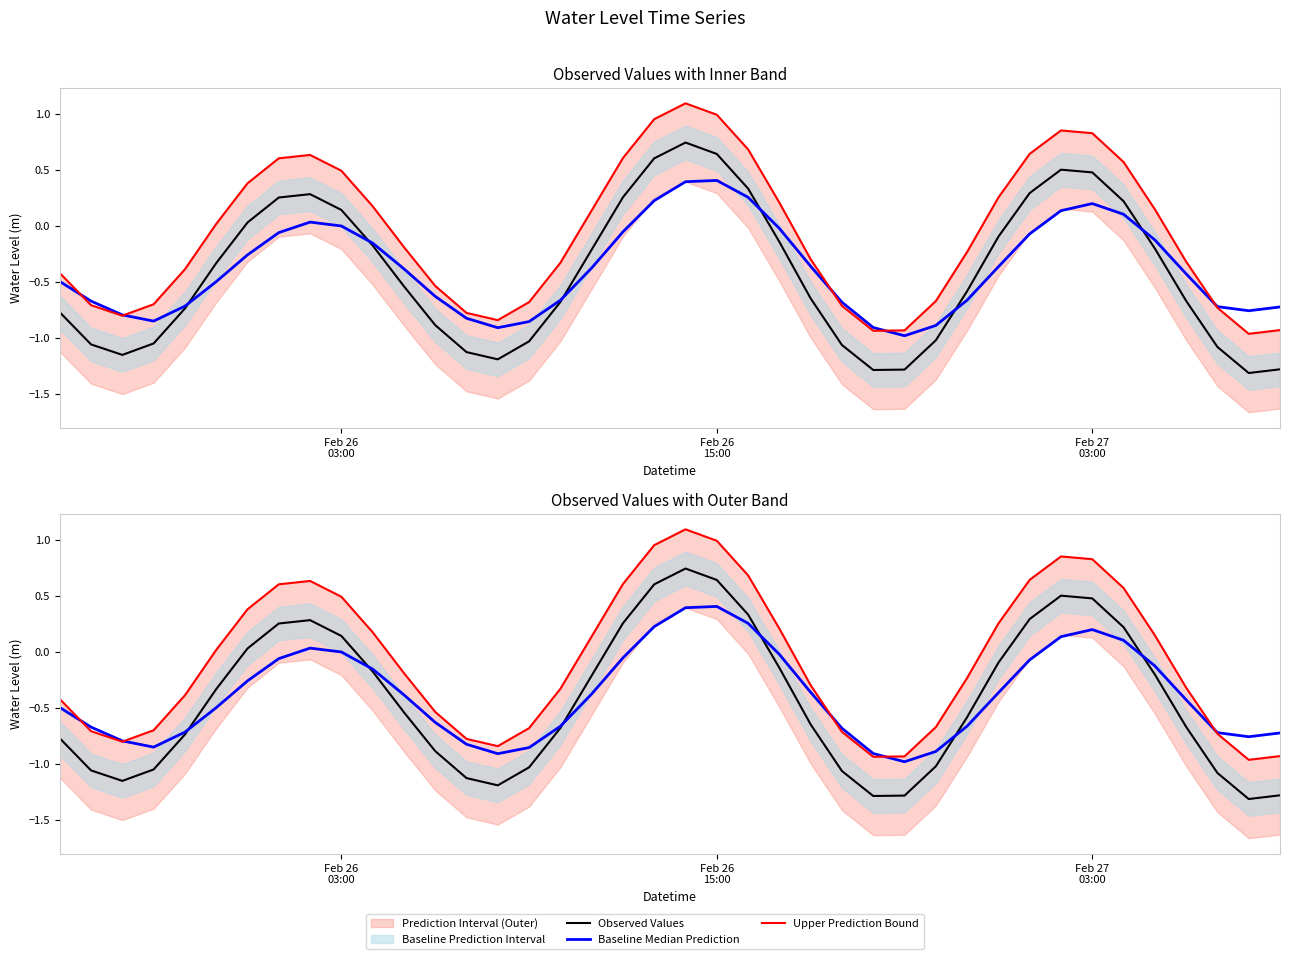

At how many categories does at least one series exceed -1?

40